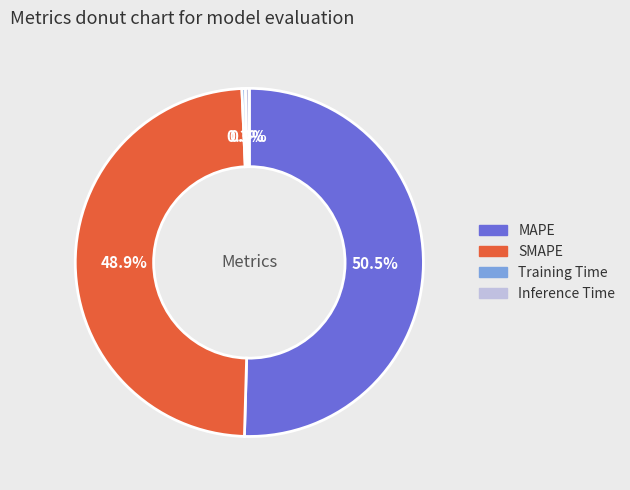

How many slices are in this pie chart?

4